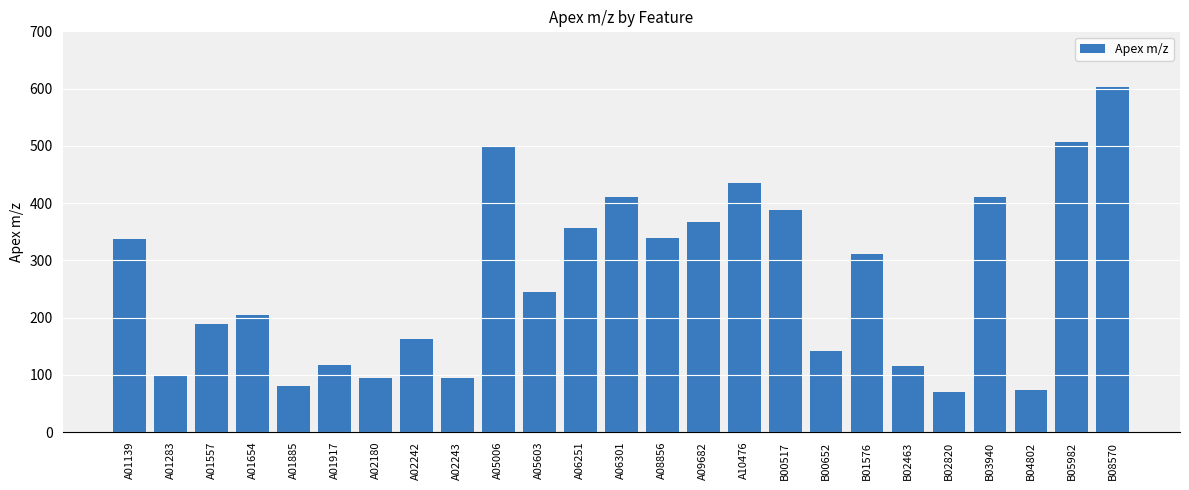

Read the value at B04802.

74.1